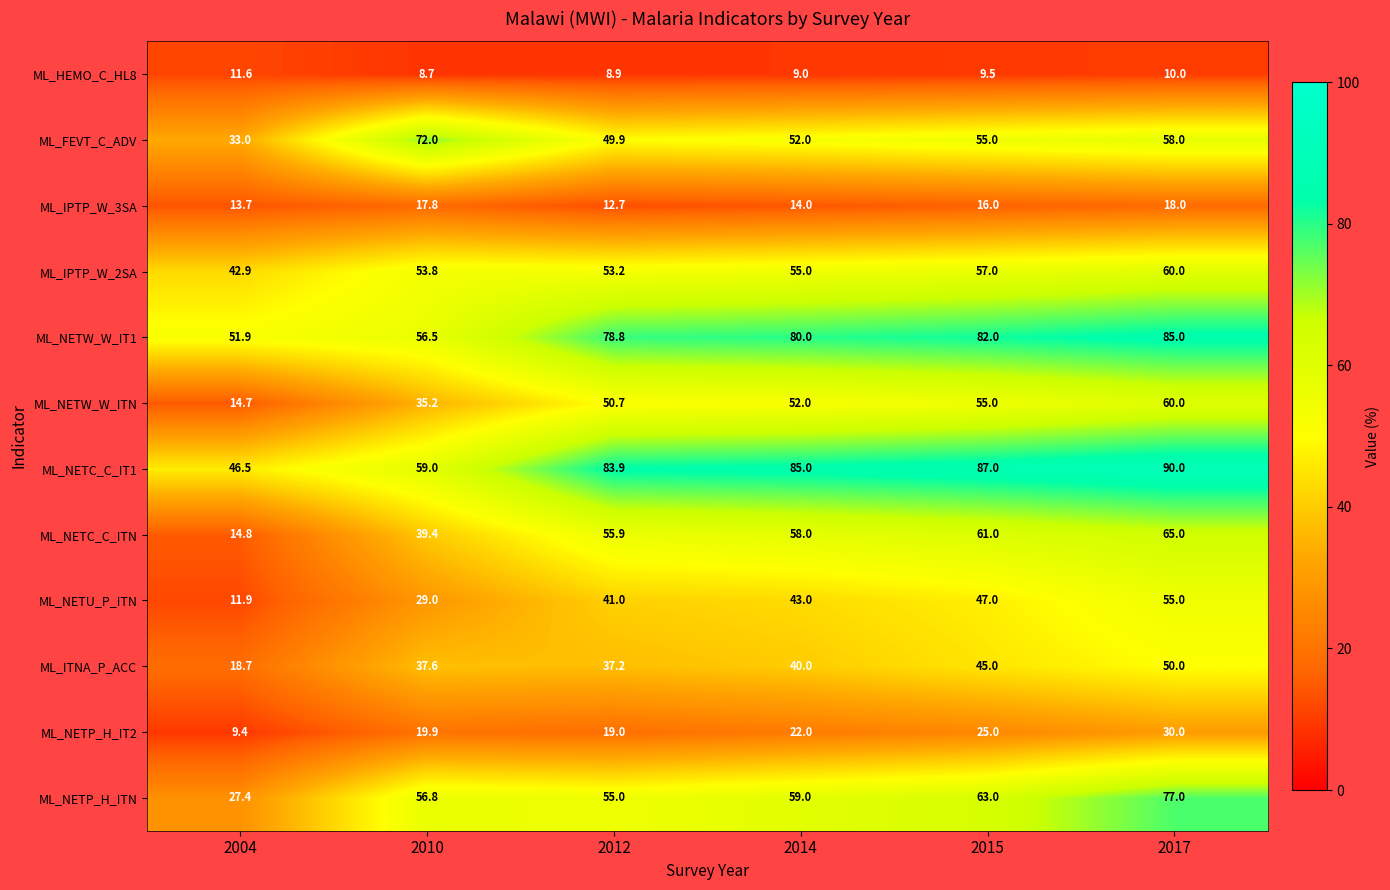

What is the difference between the second highest and minimum values in the ML_NETC_C_IT1 series?

40.5